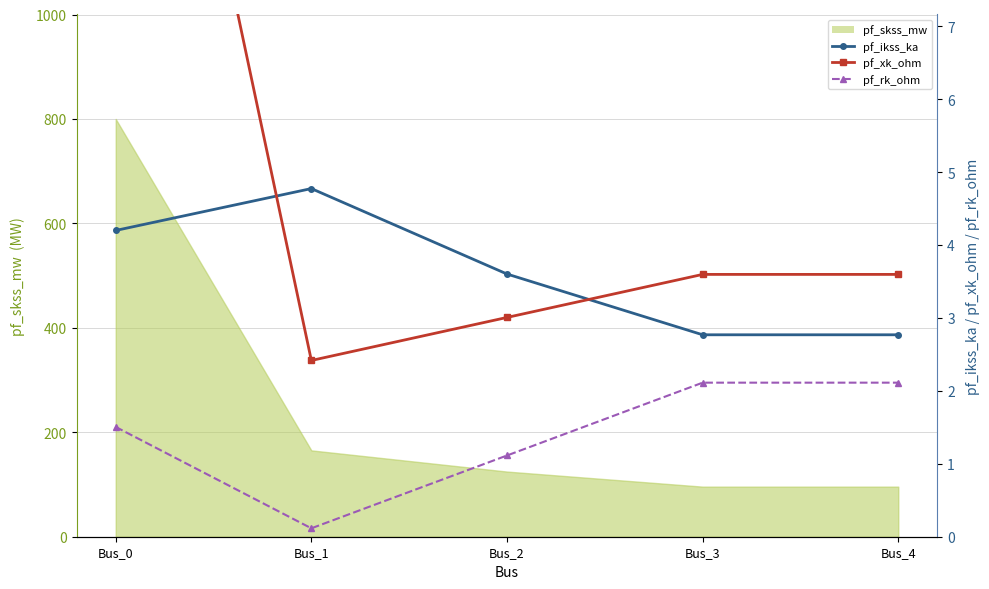

What is the highest value of the pf_xk_ohm series?

15.0